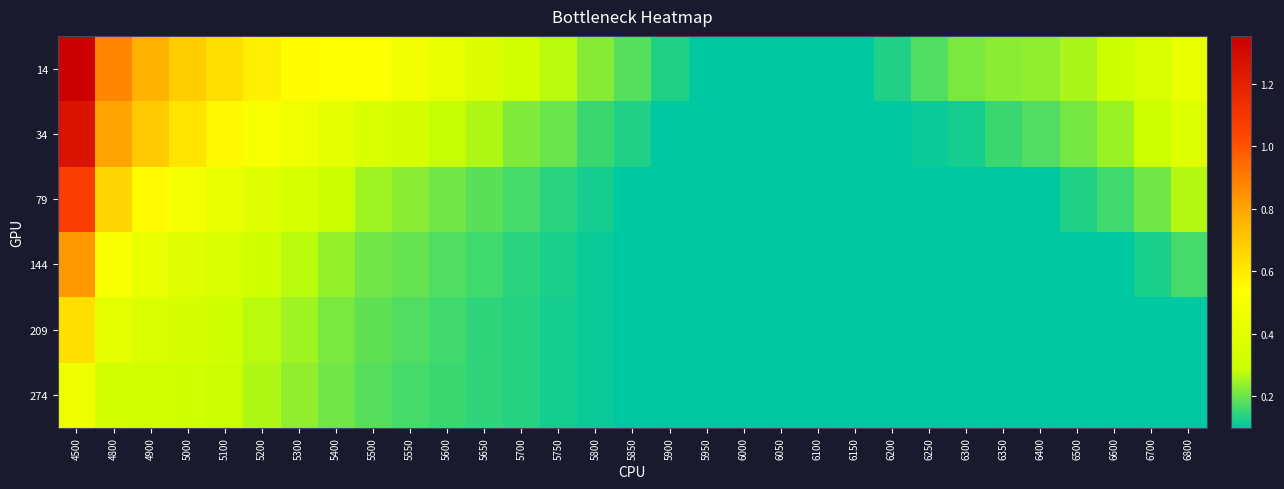

Reading left to right, extract all data points from this chart.

14: 4500=1.4	4800=0.9	4900=0.8	5000=0.7	5100=0.6	5200=0.6	5300=0.5	5400=0.5	5500=0.5	5550=0.5	5600=0.4	5650=0.4	5700=0.3	5750=0.3	5800=0.2	5850=0.2	5900=0.1	5950=0.1	6000=0.1	6050=0.1	6100=0.1	6150=0.1	6200=0.1	6250=0.2	6300=0.2	6350=0.2	6400=0.2	6500=0.3	6600=0.3	6700=0.4	6800=0.4
34: 4500=1.3	4800=0.8	4900=0.7	5000=0.6	5100=0.6	5200=0.5	5300=0.5	5400=0.4	5500=0.4	5550=0.3	5600=0.3	5650=0.3	5700=0.2	5750=0.2	5800=0.2	5850=0.1	5900=0.1	5950=0.1	6000=0.1	6050=0.1	6100=0.1	6150=0.1	6200=0.1	6250=0.1	6300=0.1	6350=0.2	6400=0.2	6500=0.2	6600=0.2	6700=0.3	6800=0.4
79: 4500=1.1	4800=0.7	4900=0.6	5000=0.5	5100=0.4	5200=0.4	5300=0.3	5400=0.3	5500=0.2	5550=0.2	5600=0.2	5650=0.2	5700=0.2	5750=0.1	5800=0.1	5850=0.1	5900=0.1	5950=0.1	6000=0.1	6050=0.1	6100=0.1	6150=0.1	6200=0.1	6250=0.1	6300=0.1	6350=0.1	6400=0.1	6500=0.1	6600=0.2	6700=0.2	6800=0.3
144: 4500=0.8	4800=0.5	4900=0.4	5000=0.4	5100=0.3	5200=0.3	5300=0.3	5400=0.2	5500=0.2	5550=0.2	5600=0.2	5650=0.2	5700=0.1	5750=0.1	5800=0.1	5850=0.1	5900=0.1	5950=0.1	6000=0.1	6050=0.1	6100=0.1	6150=0.1	6200=0.1	6250=0.1	6300=0.1	6350=0.1	6400=0.1	6500=0.1	6600=0.1	6700=0.1	6800=0.2
209: 4500=0.6	4800=0.4	4900=0.4	5000=0.3	5100=0.3	5200=0.3	5300=0.2	5400=0.2	5500=0.2	5550=0.2	5600=0.2	5650=0.1	5700=0.1	5750=0.1	5800=0.1	5850=0.1	5900=0.1	5950=0.1	6000=0.1	6050=0.1	6100=0.1	6150=0.1	6200=0.1	6250=0.1	6300=0.1	6350=0.1	6400=0.1	6500=0.1	6600=0.1	6700=0.1	6800=0.1
274: 4500=0.5	4800=0.3	4900=0.3	5000=0.3	5100=0.3	5200=0.3	5300=0.2	5400=0.2	5500=0.2	5550=0.2	5600=0.2	5650=0.1	5700=0.1	5750=0.1	5800=0.1	5850=0.1	5900=0.1	5950=0.1	6000=0.1	6050=0.1	6100=0.1	6150=0.1	6200=0.1	6250=0.1	6300=0.1	6350=0.1	6400=0.1	6500=0.1	6600=0.1	6700=0.1	6800=0.1